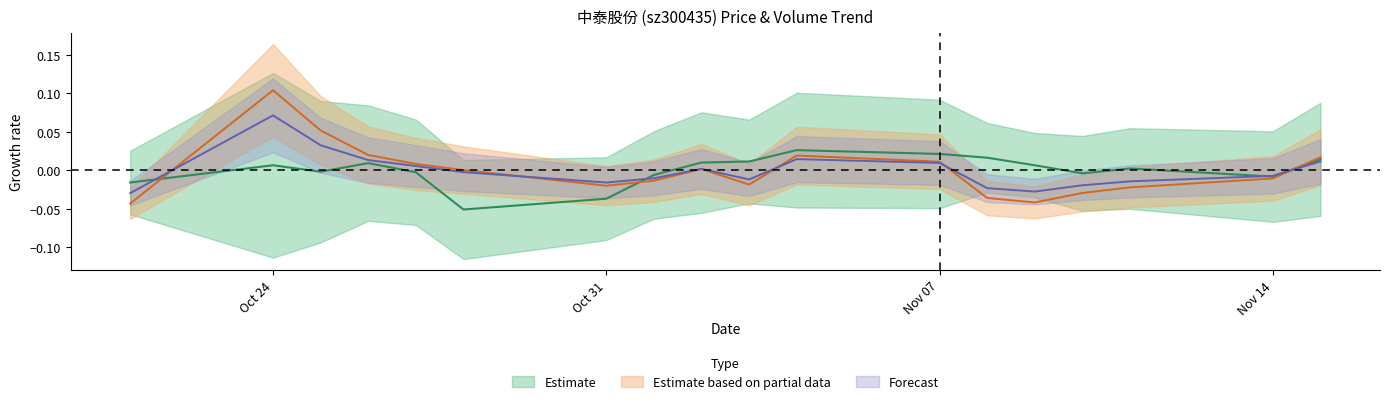

How many lines are shown in the chart?

3